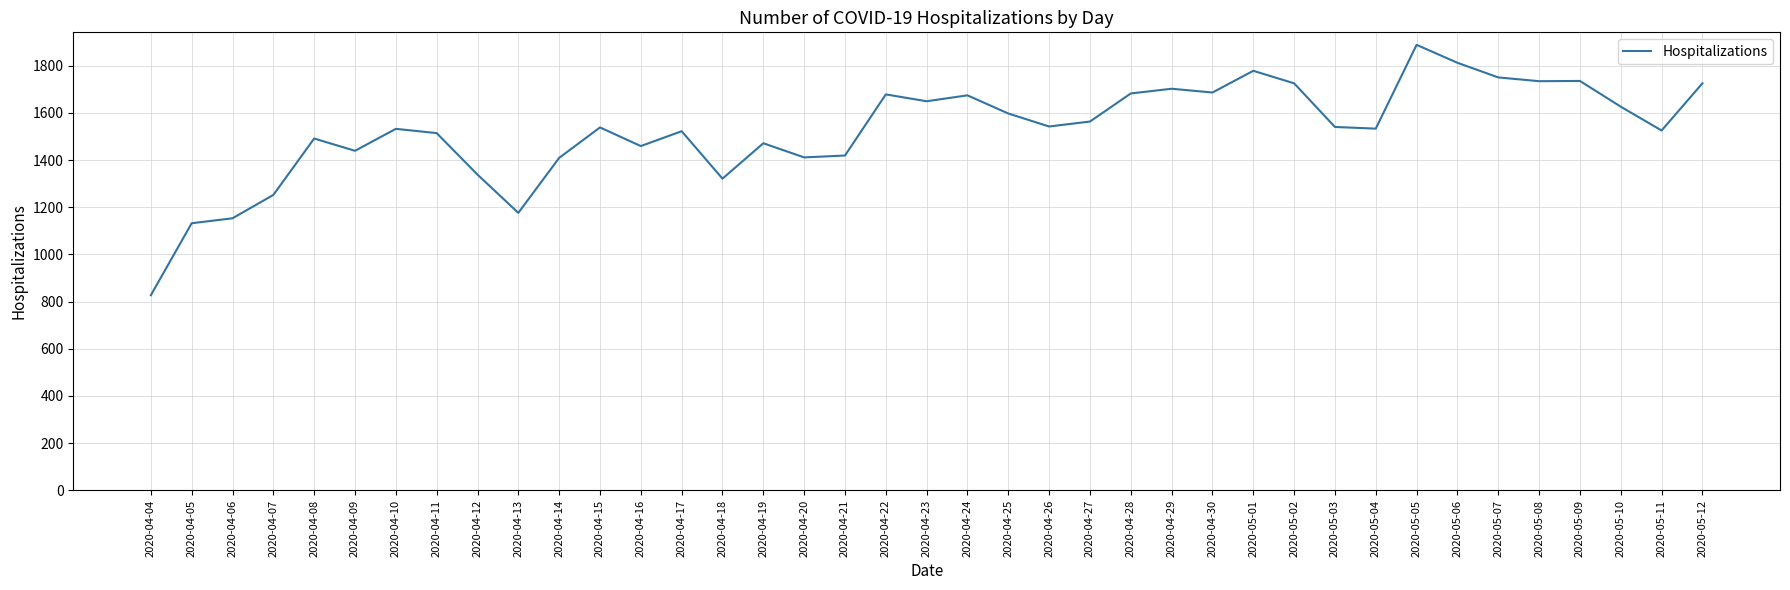

At which category does the data reach its first local valley?

2020-04-09